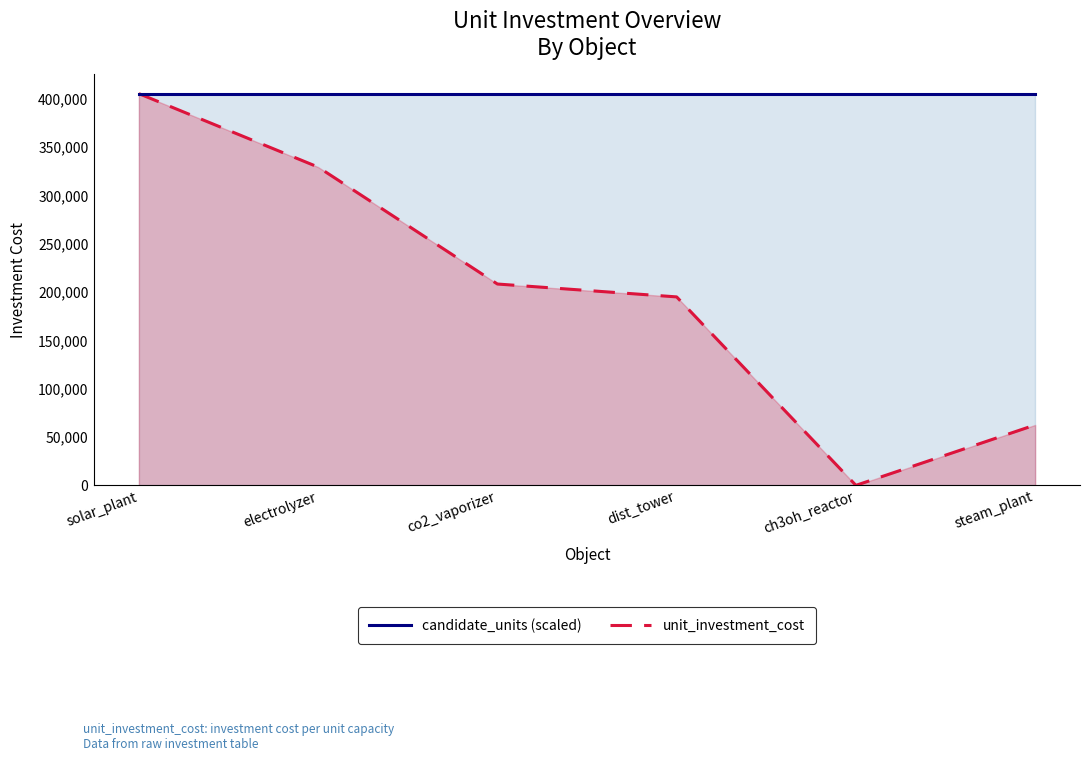

List the series in order of their peak value, highest first.

unit_investment_cost, candidate_units (scaled)